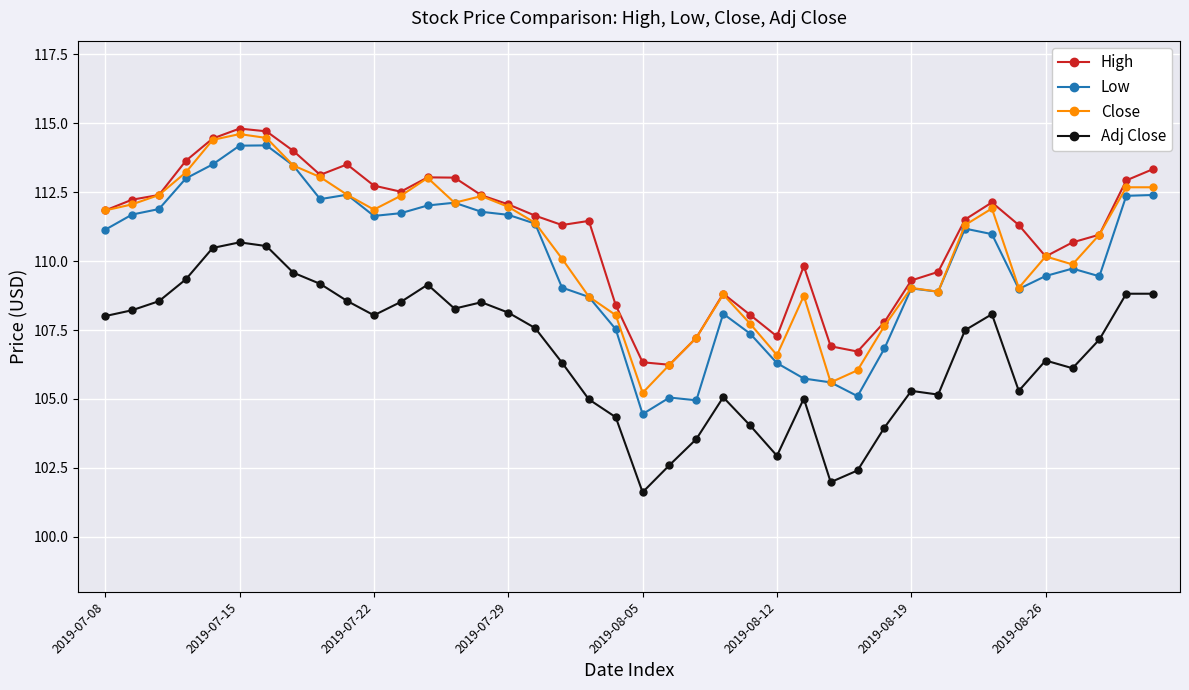

What is the value of the High point at the 34th from the left?

112.1